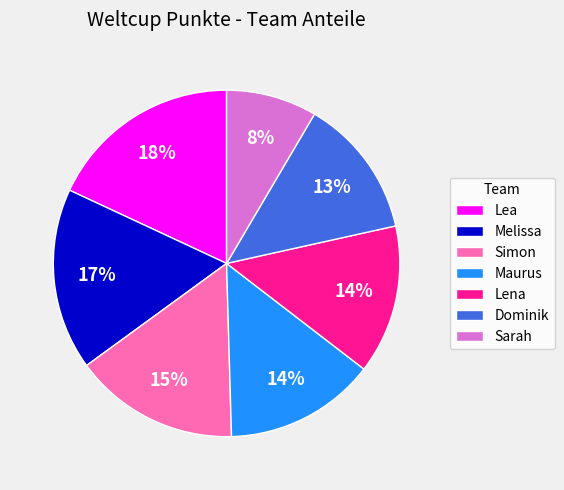

To the nearest percent, what percentage of the pie is Lena?

14%